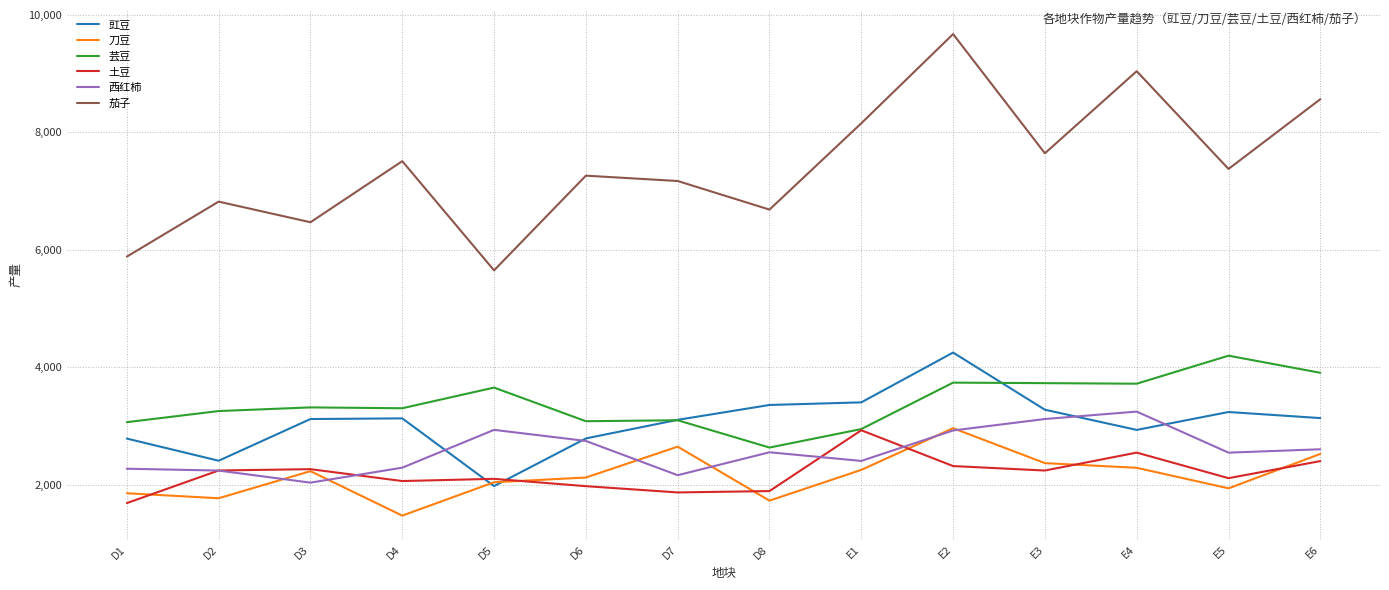

What is the total value across all series at E3?

22371.8